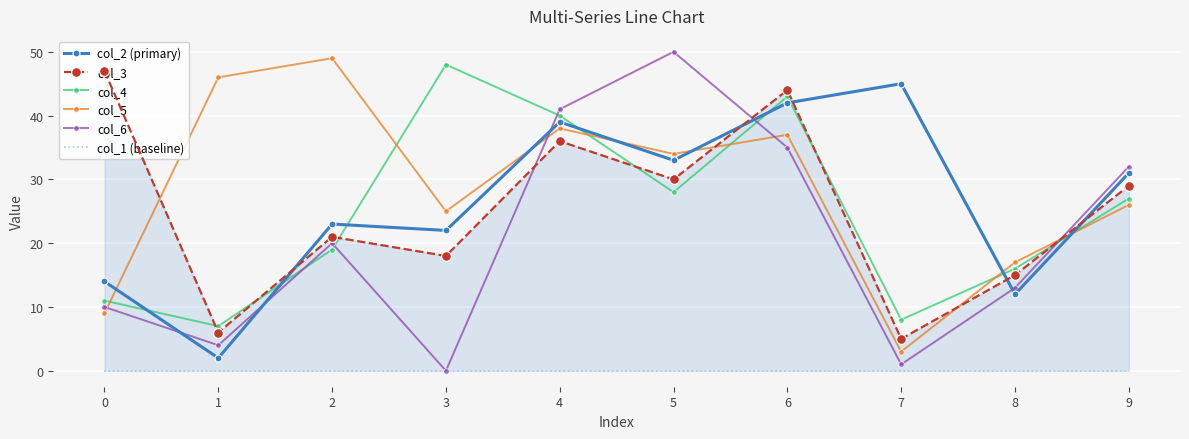

How many intersections are there between col_5 and col_3?

4